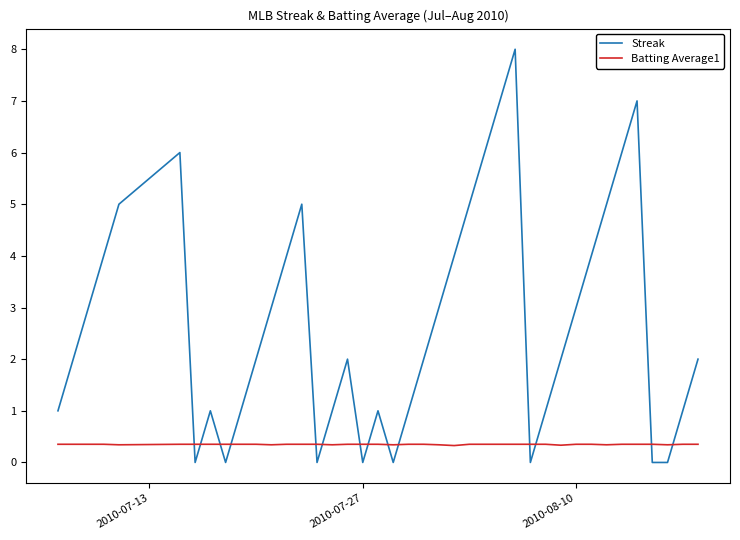

Count the Streak values in the range 1 to 5.

26